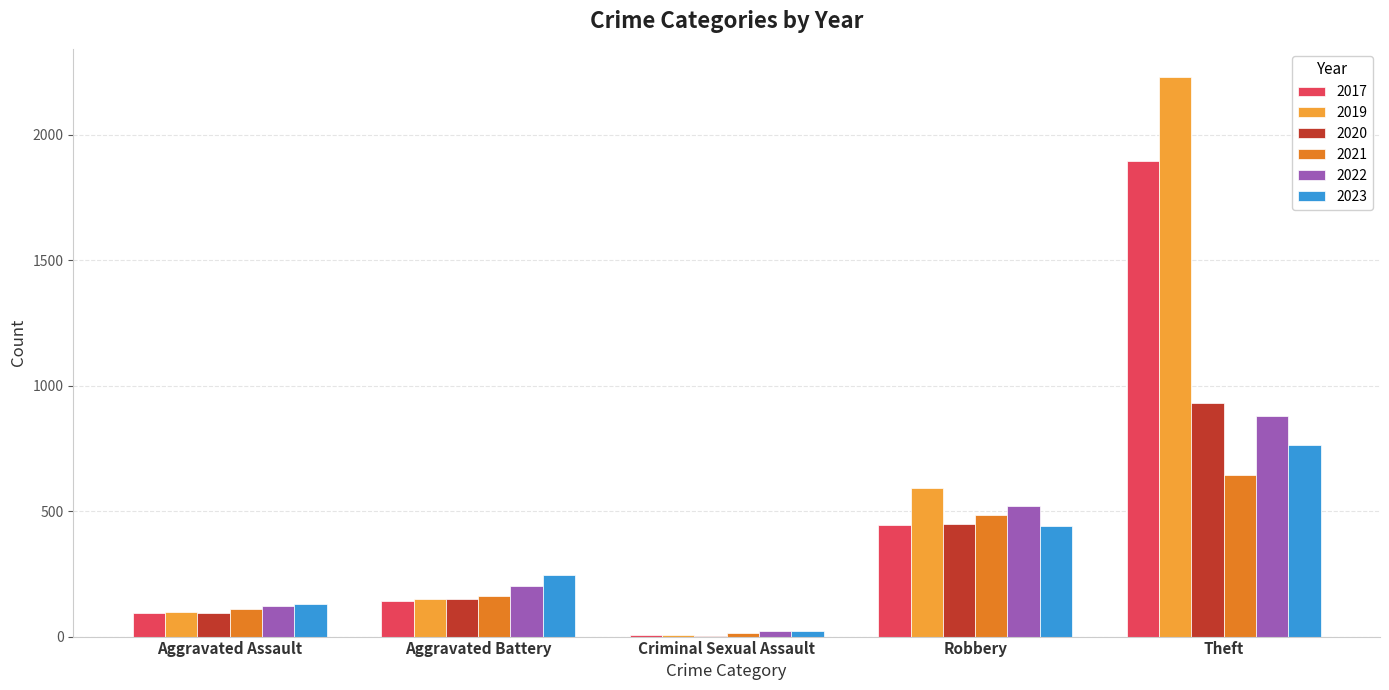

How many groups of bars are there?

5